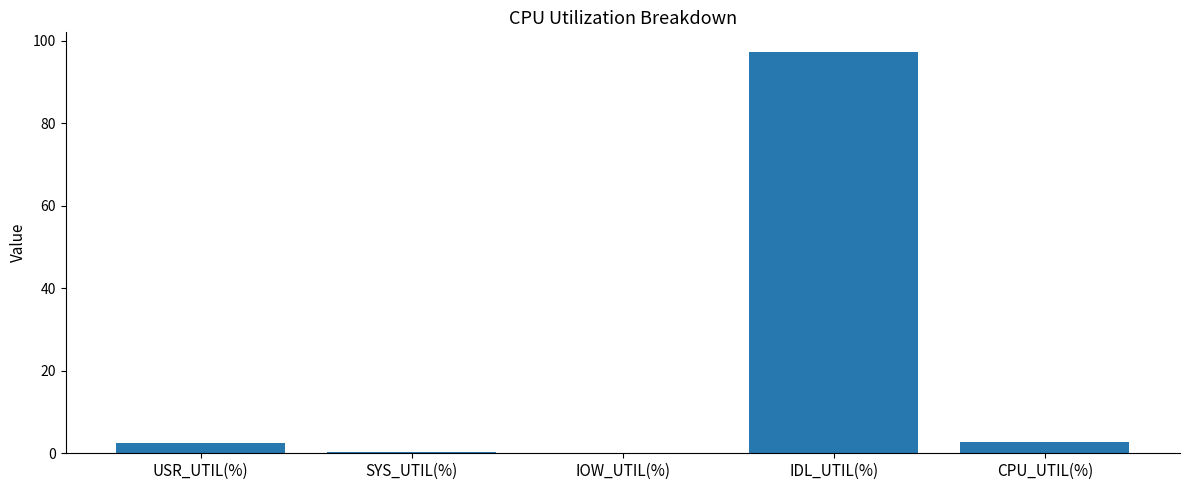

The chart shows a value of 2.5 at USR_UTIL(%). True or false?

True